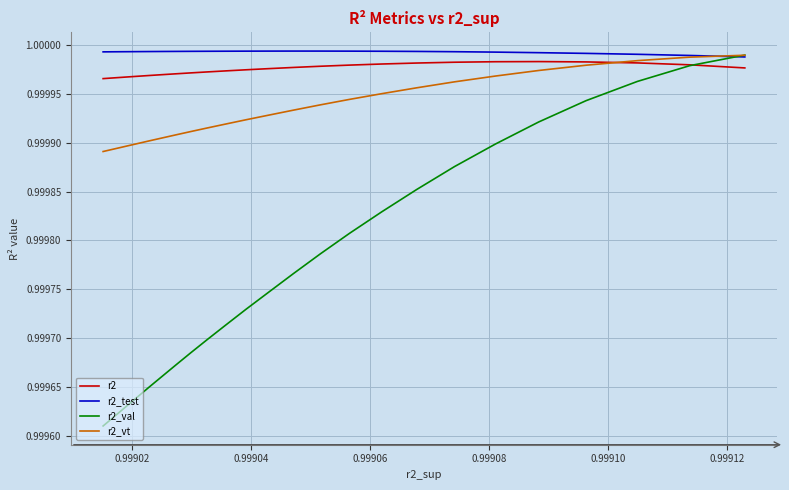

What are all the series names shown in the legend?

r2, r2_test, r2_val, r2_vt